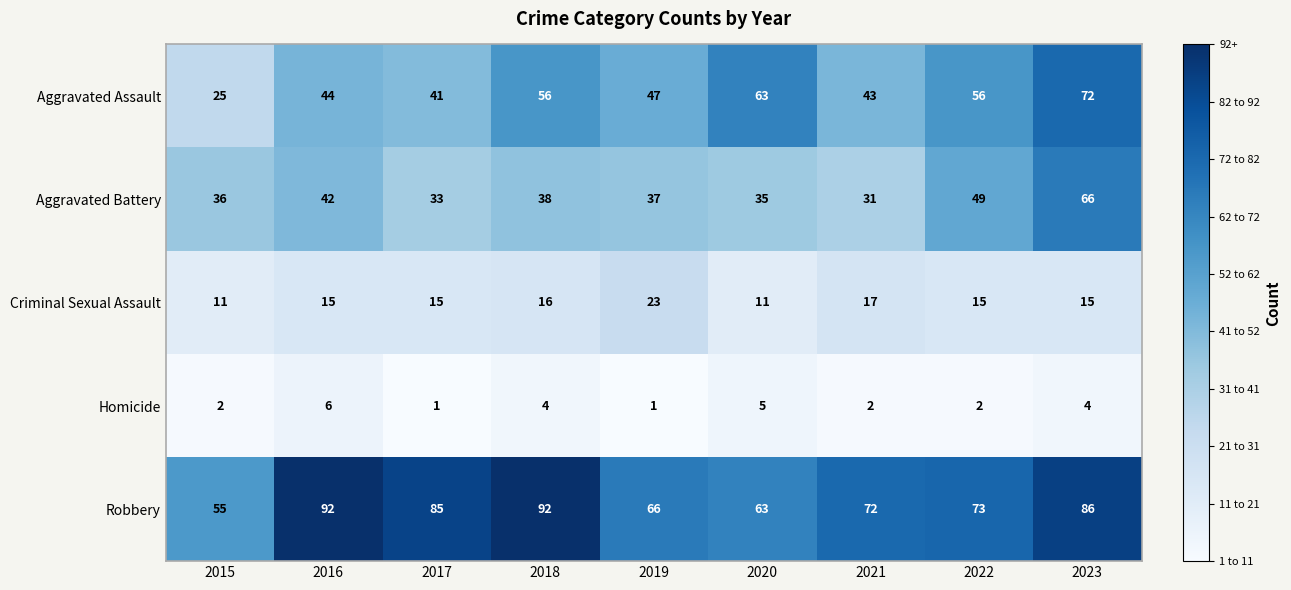

List the series in order of their peak value, lowest first.

Homicide, Criminal Sexual Assault, Aggravated Battery, Aggravated Assault, Robbery